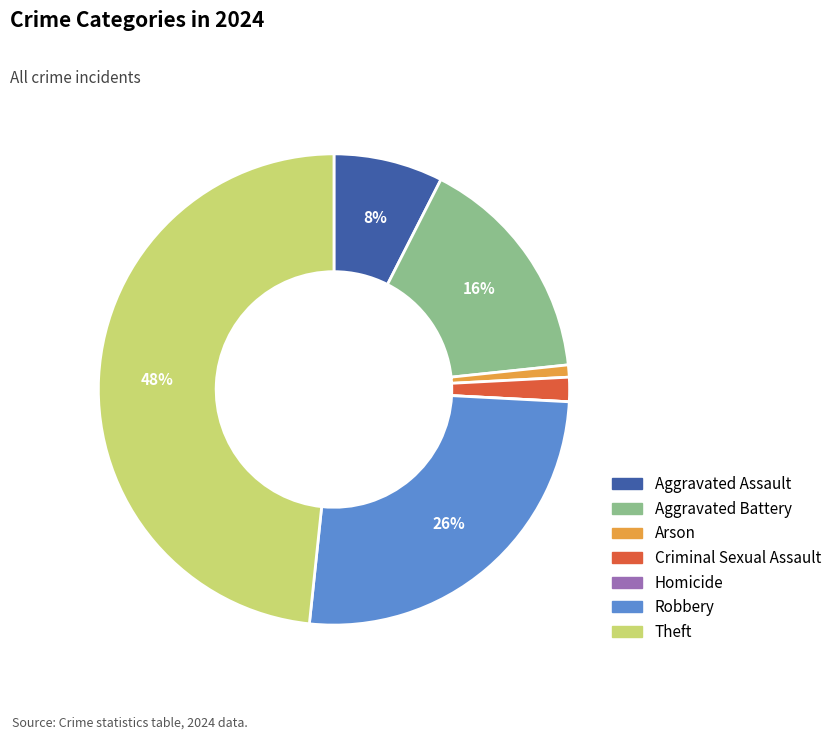

Which category has the biggest portion of the pie?

Theft